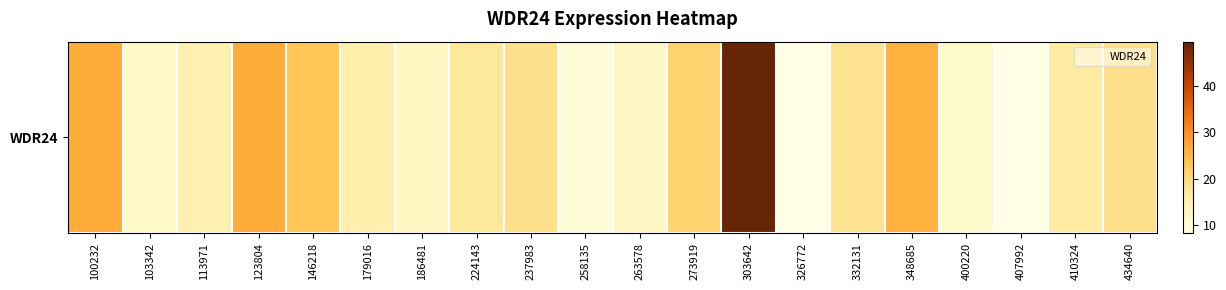

Is it true that the value at 263578 is 18.8?

False